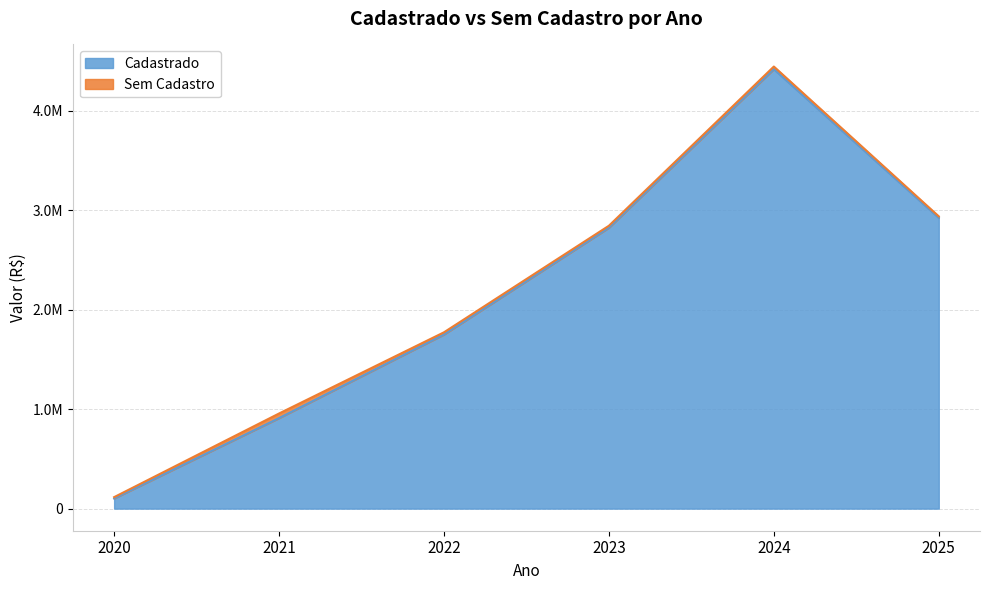

What is the change in value from 2021 to 2022?

+839930.4